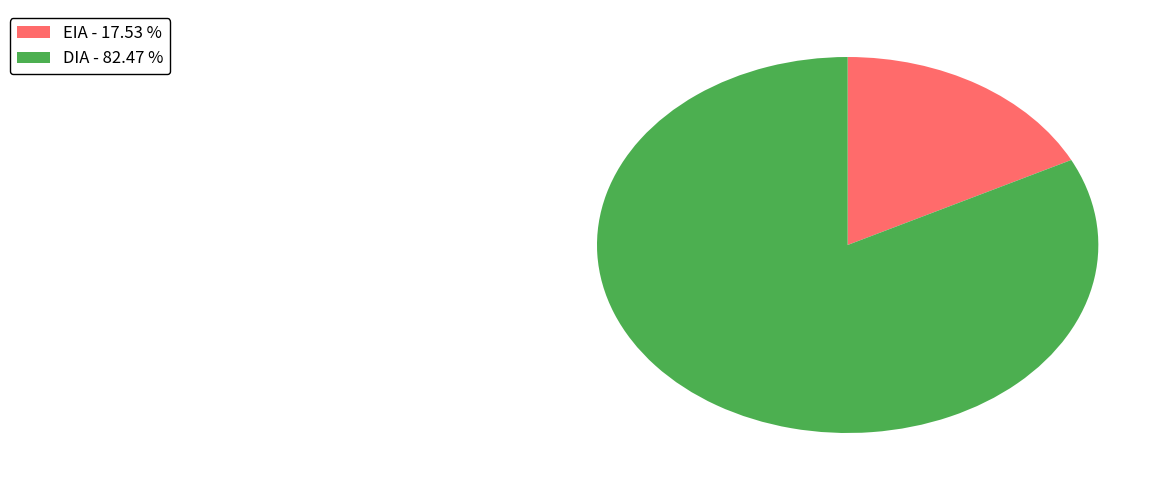

Count the number of slices in the pie.

2